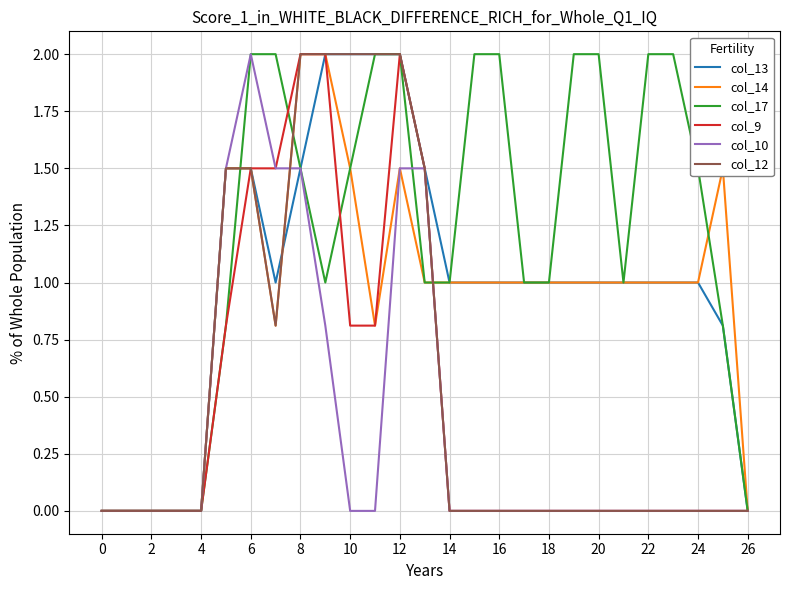

What is the maximum value shown in the chart?

2.0